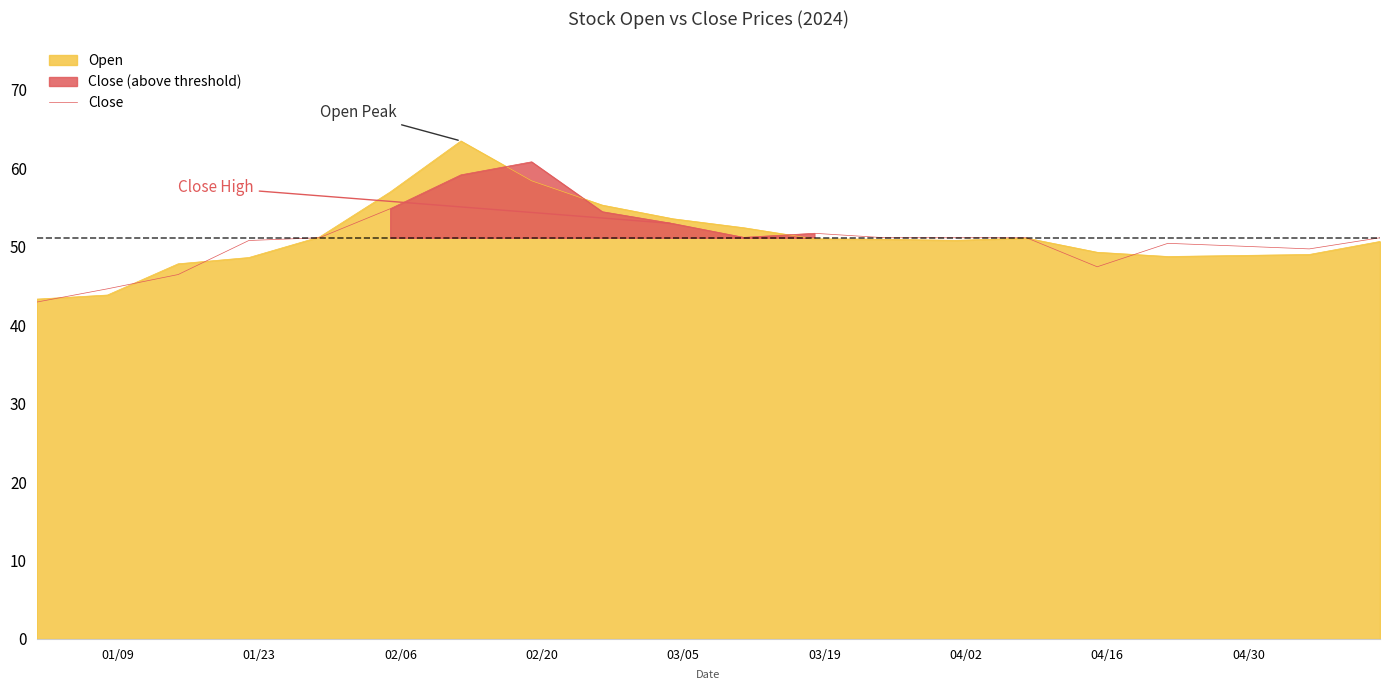

How many interior local peaks (higher than both neighbors) does the data have?

3